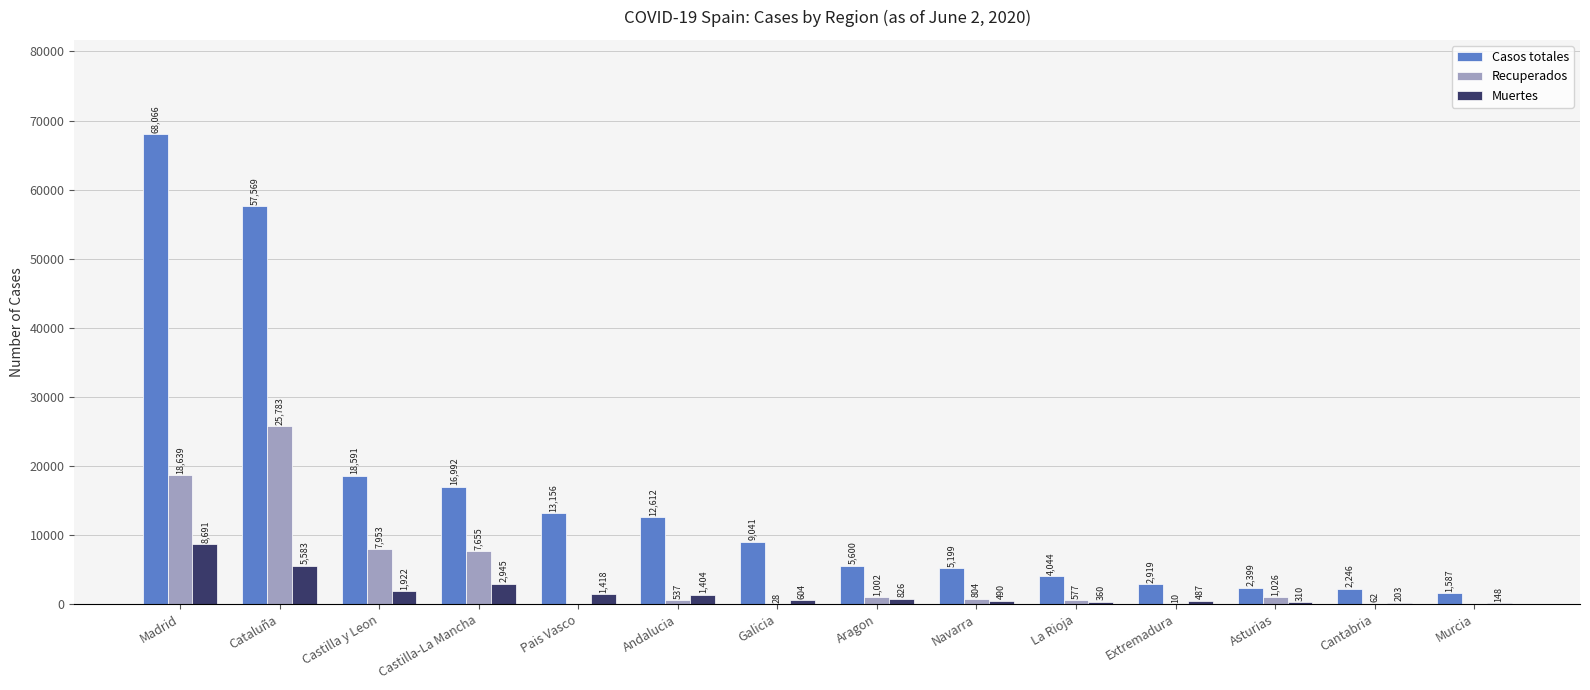

Are the bars grouped side by side (vs. stacked)?

Yes